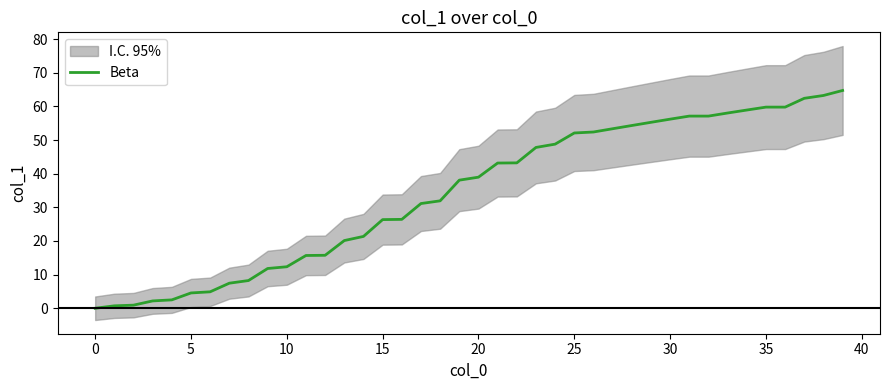

Is it true that the value at 35 is 59.8?

True